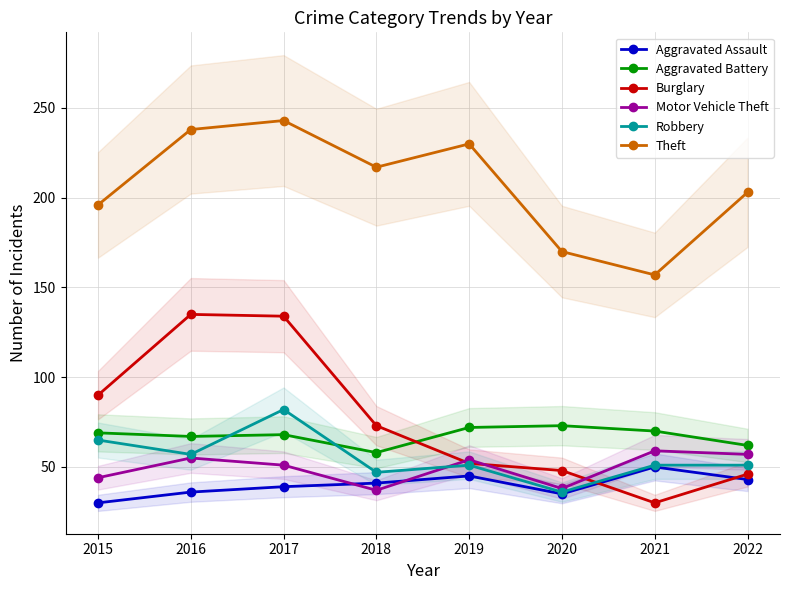

What is the difference between the Burglary values at 2016 and 2015?

45